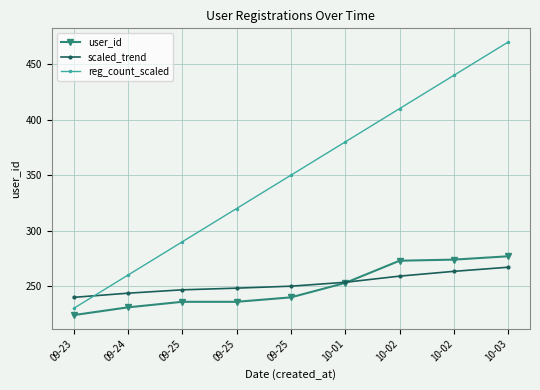

At 09-25, list the series in order from smallest to largest.

user_id, scaled_trend, reg_count_scaled